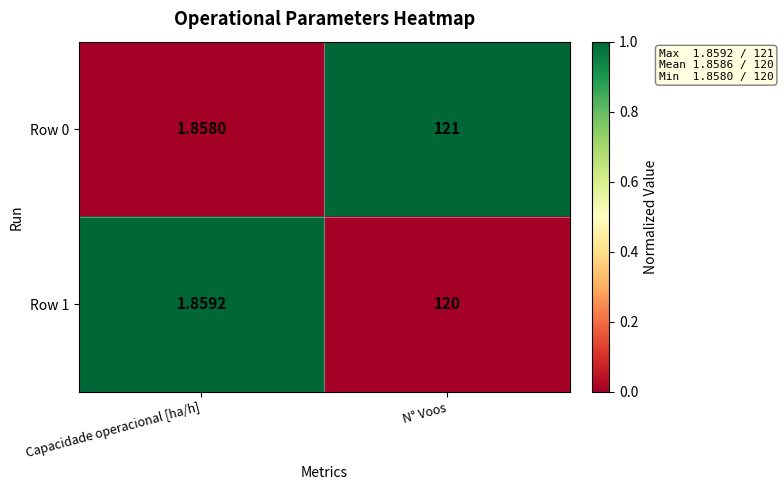

How many series are shown in this chart?

2